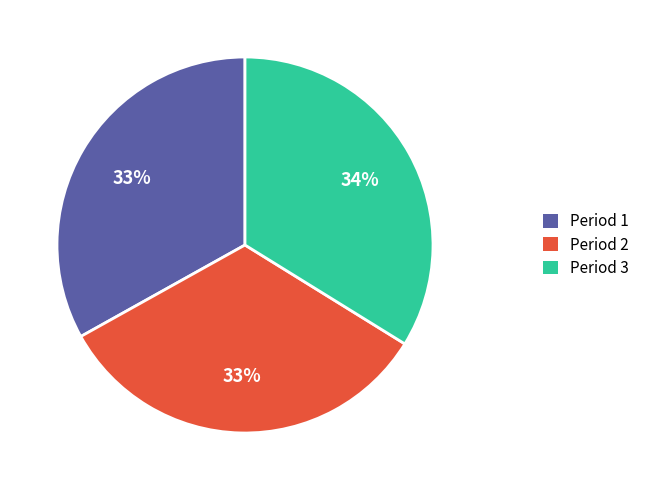

How many slices are in this pie chart?

3